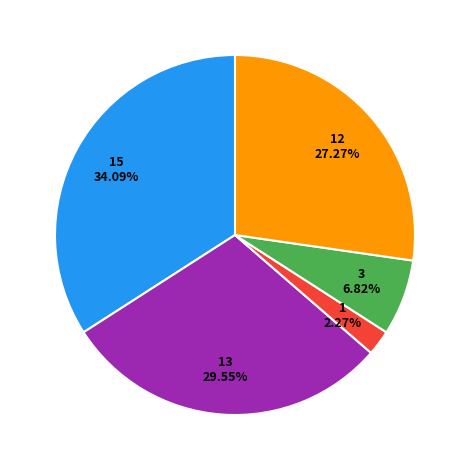

Is there any slice that represents more than half of the pie?

No